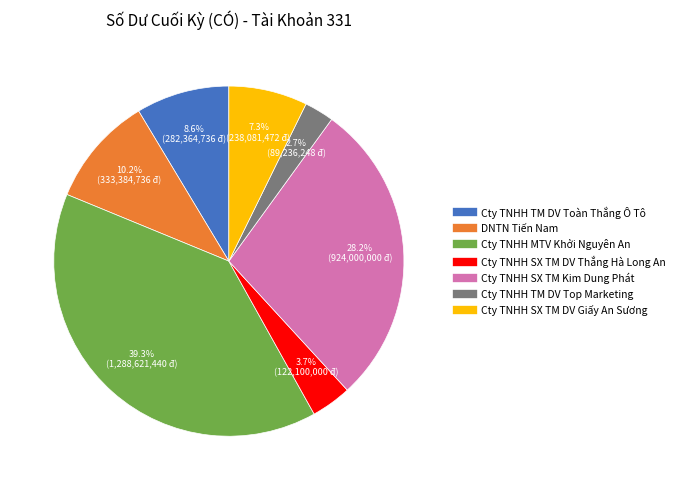

To the nearest percent, what percentage of the pie is DNTN Tiến Nam?

10%